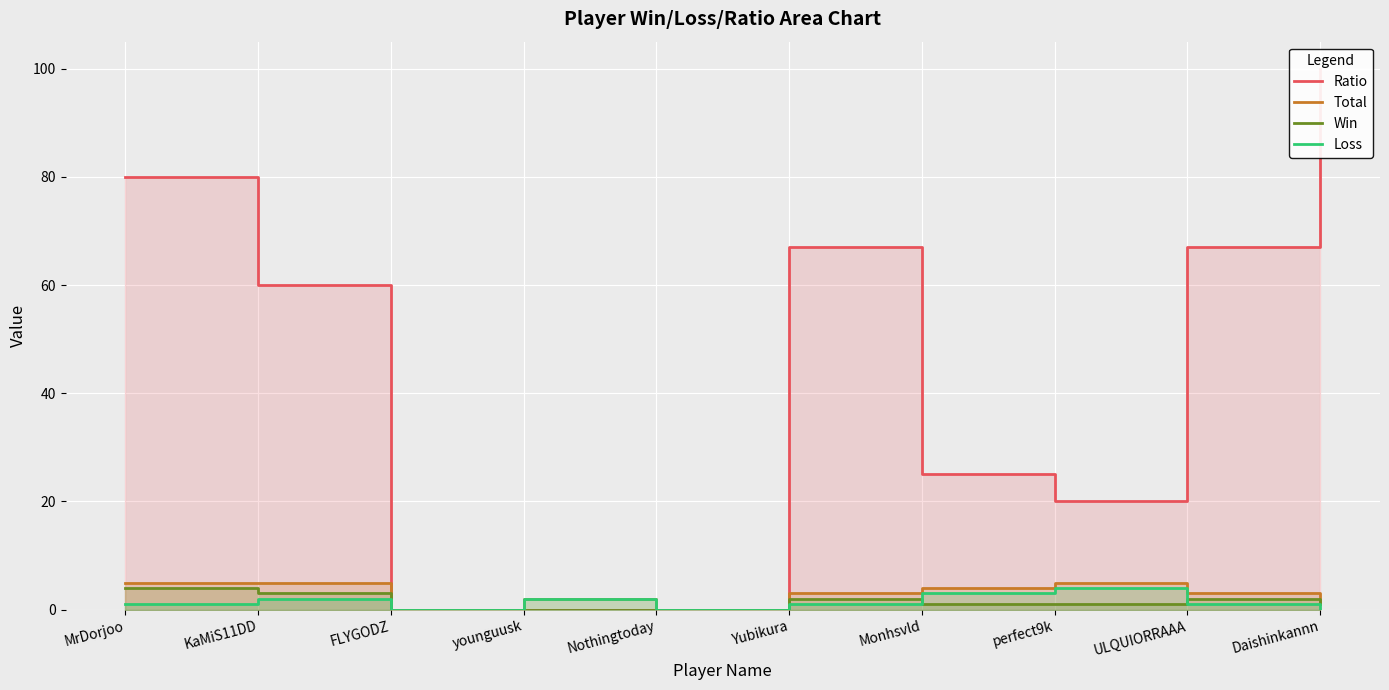

Which series has the largest range (max minus min)?

Ratio